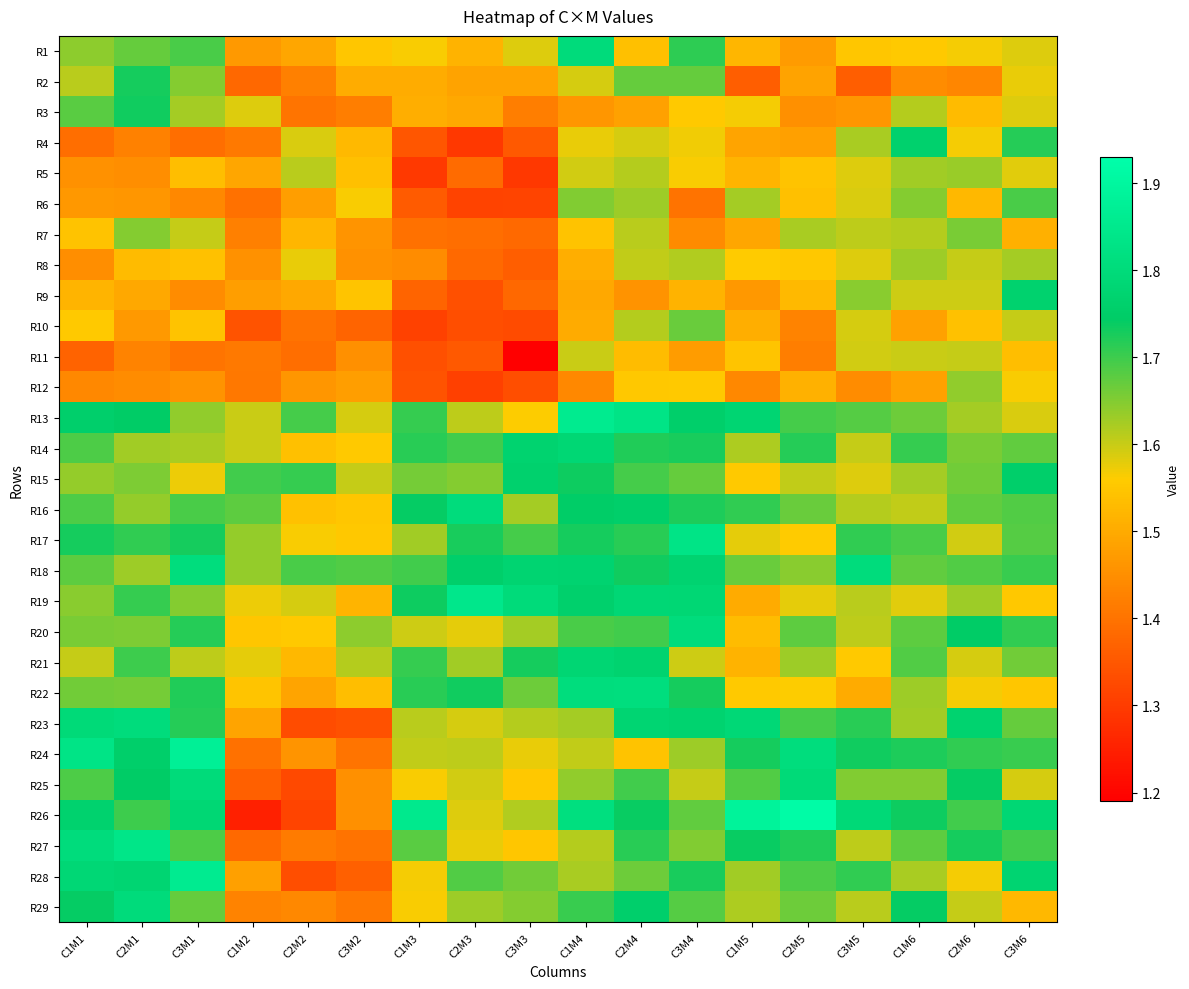

What is the total value across all series at C1M1?

47.3